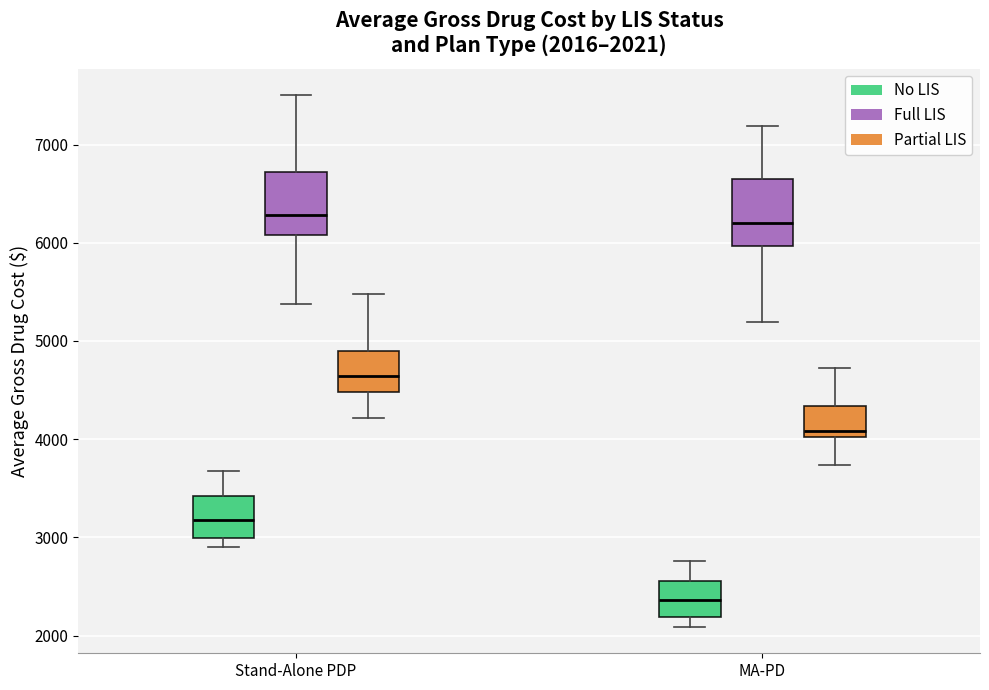

Which box has the lowest median line?

MA-PD (No LIS)